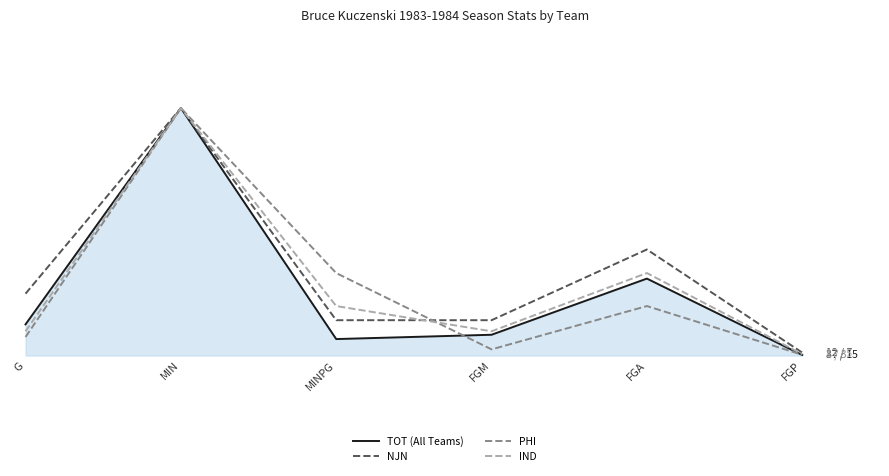

What is the total value across all series at MIN?

400.0